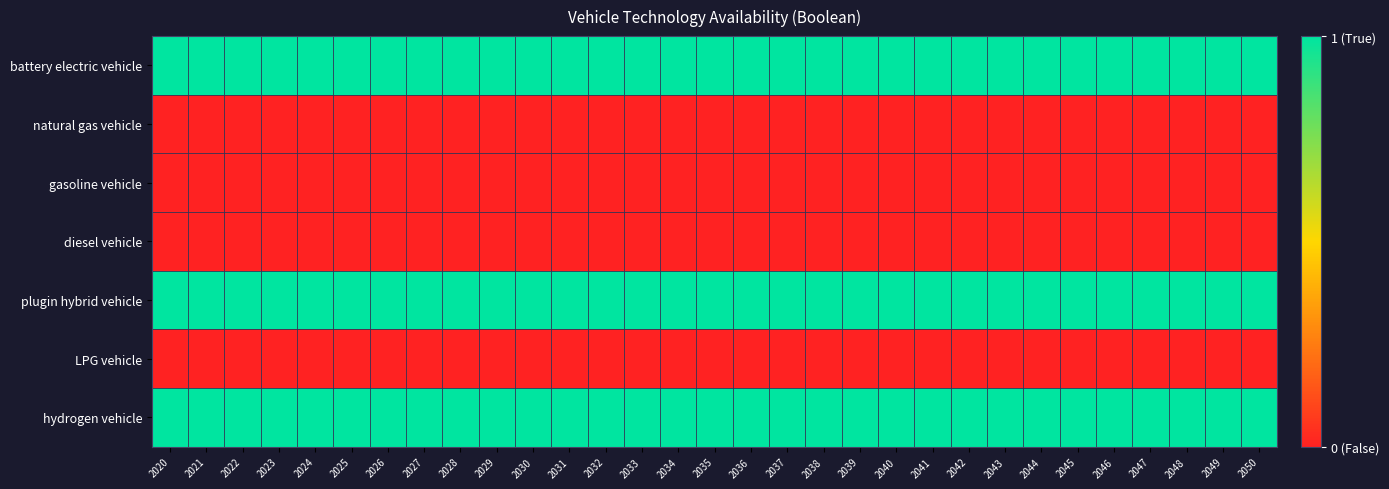

What is the difference between the highest and lowest values at 2026?

1